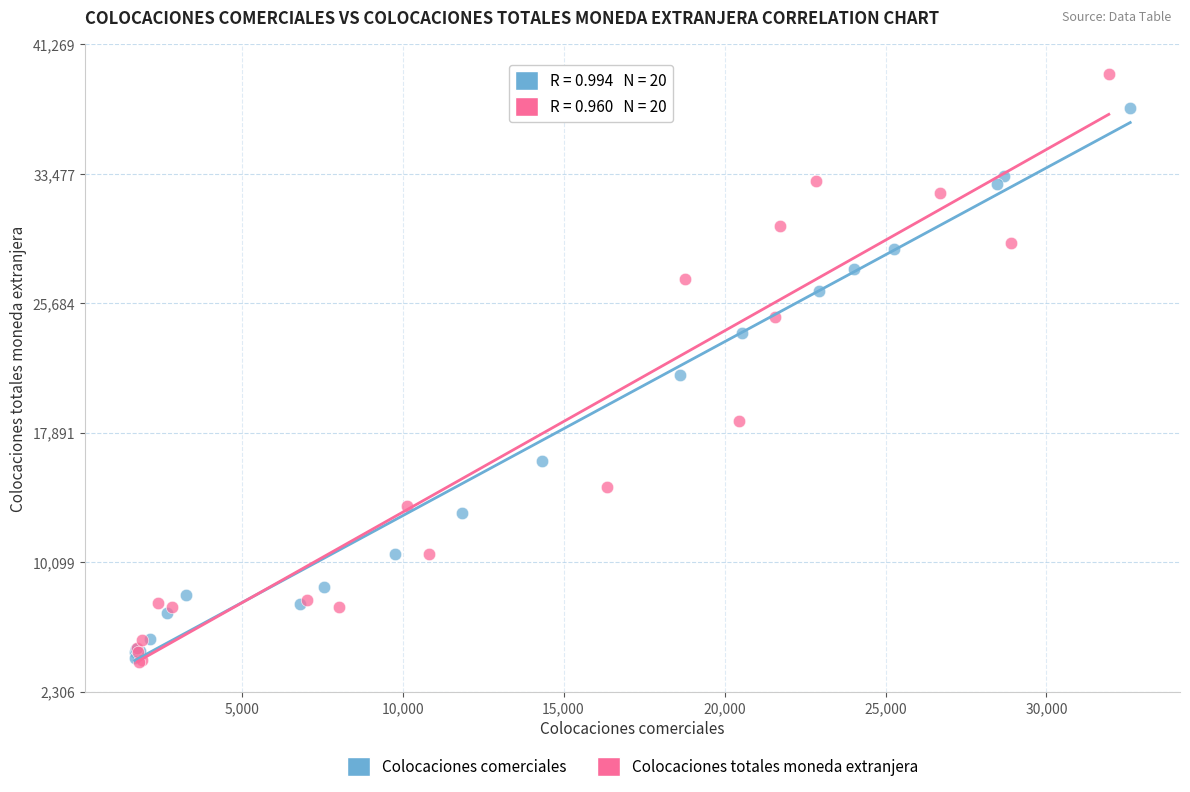

What are all the series names shown in the legend?

Colocaciones comerciales, Colocaciones totales moneda extranjera